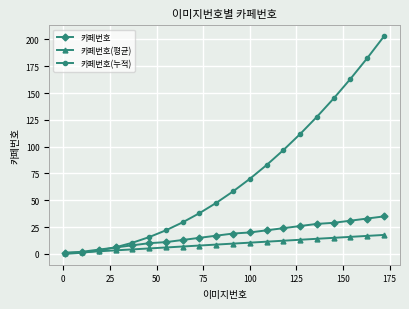

How many data points in 카페번호(평균) are above 9?

10